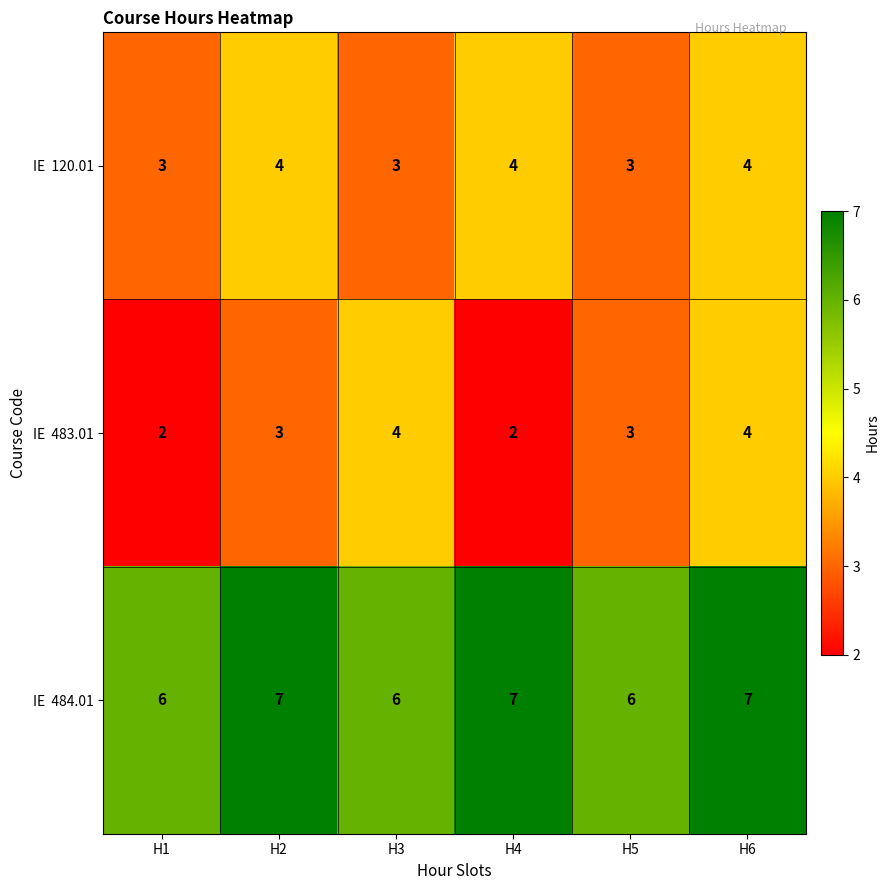

What is the total value across all series at H2?

14